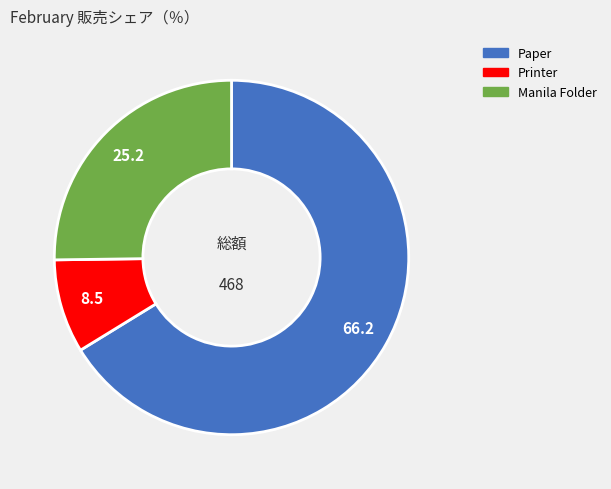

Rank the categories by value from highest to lowest.

Paper, Manila Folder, Printer